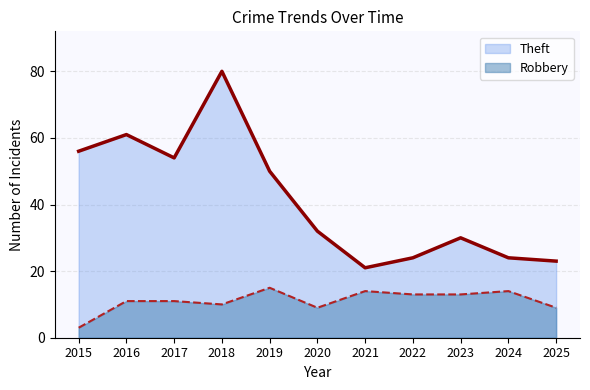

List the labels in order of Robbery value, smallest first.

2015, 2020, 2025, 2018, 2016, 2017, 2022, 2023, 2021, 2024, 2019